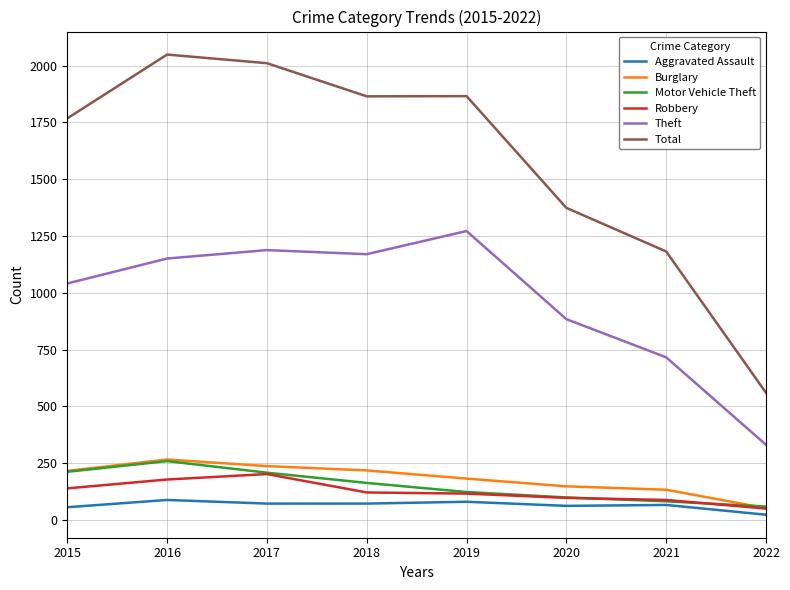

What is the difference between the highest and lowest values at 2015?

1712